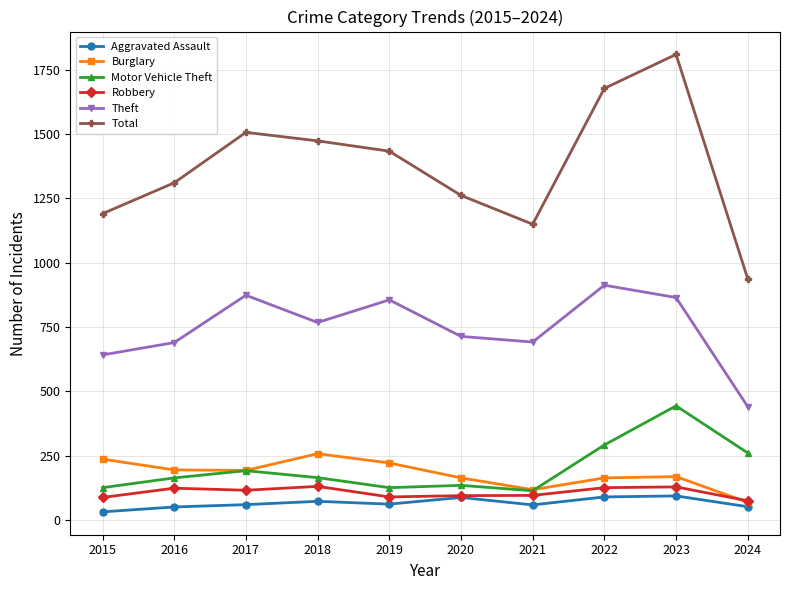

True or false: Burglary has more than 2 interior local peaks.

False